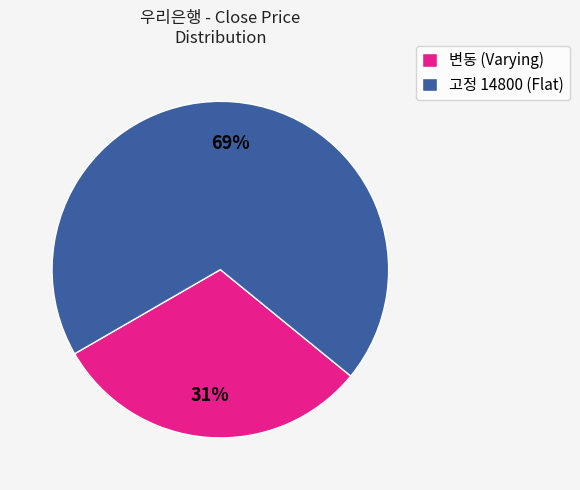

Is it true that 변동 (Varying) is 18% of the pie?

False